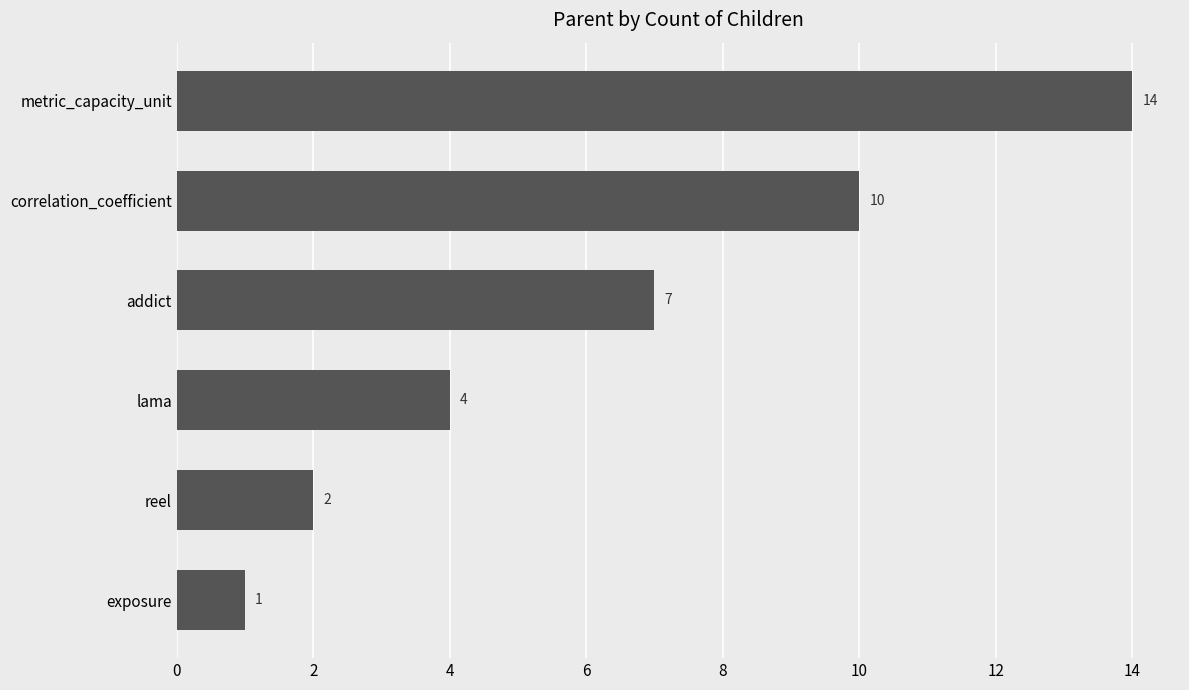

Reading bottom to top, list all the values displayed in this chart.

1	2	4	7	10	14